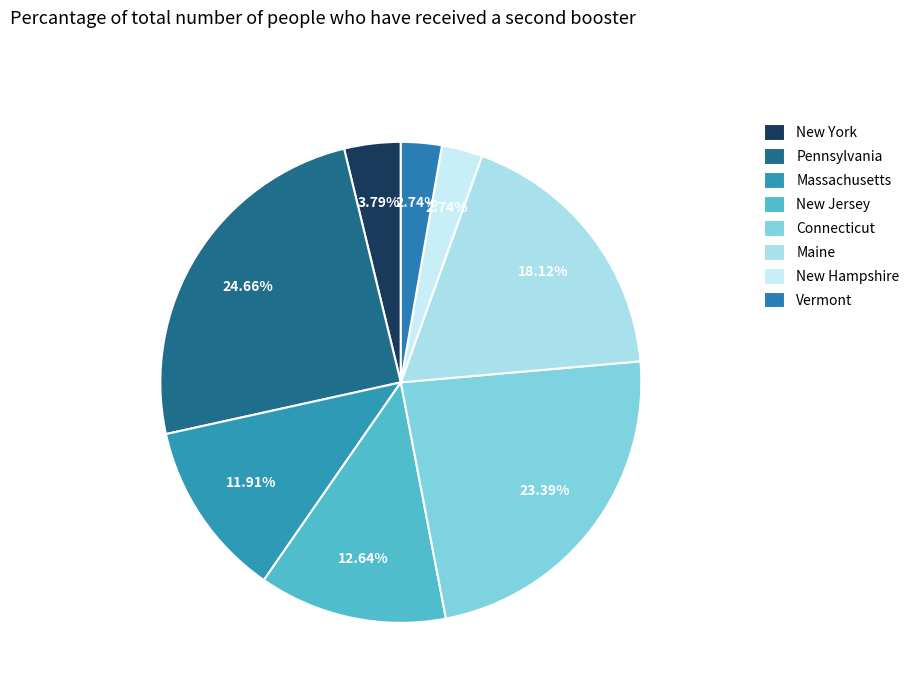

How many slices are in this pie chart?

8